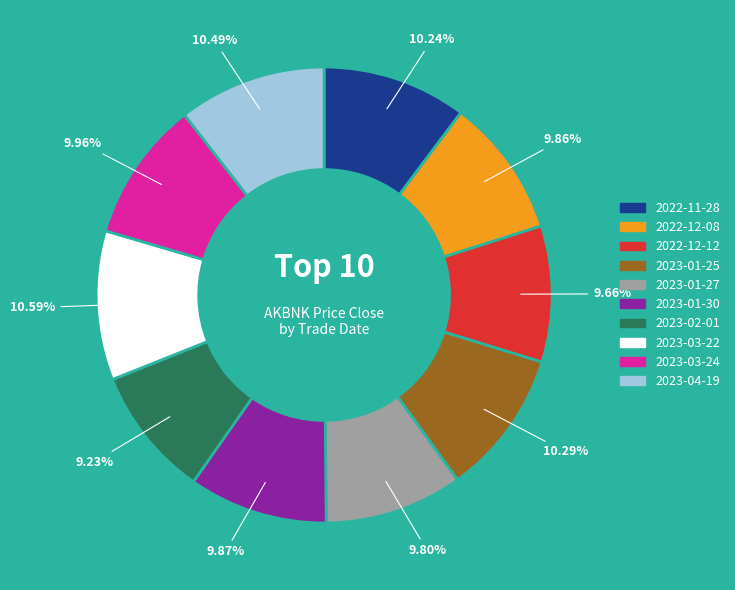

What is the total percentage of 2023-03-22 and 2023-02-01?

19.8%